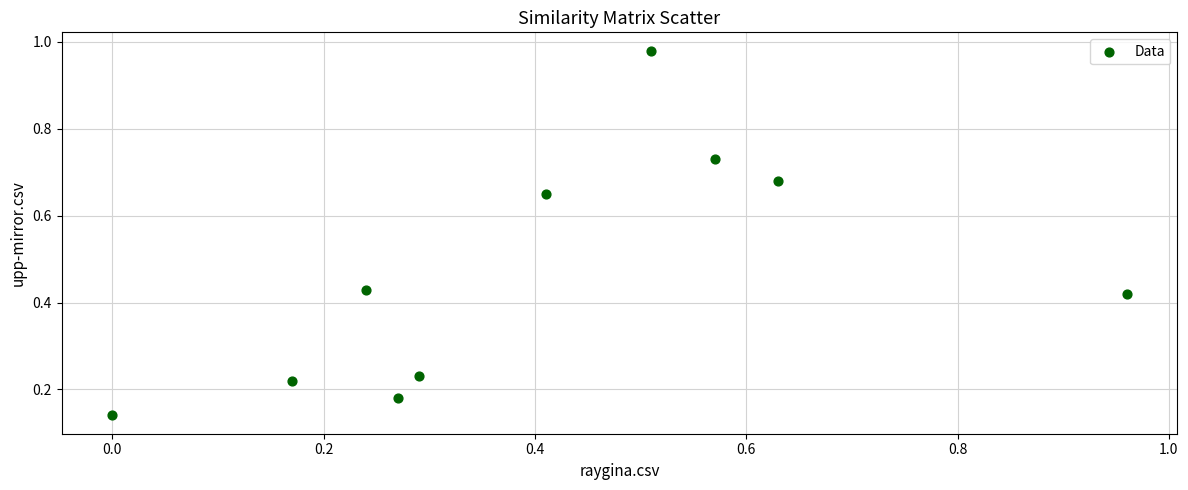

What is the range of Y values (max minus min)?

0.8